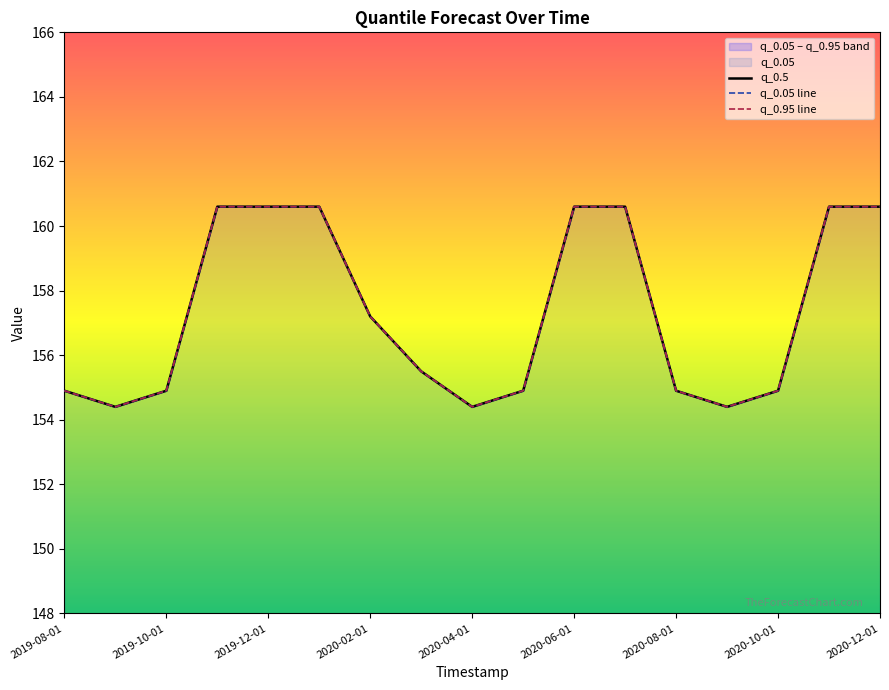

The value of q_0.5 at 2020-04-01 is 68.6. True or false?

False